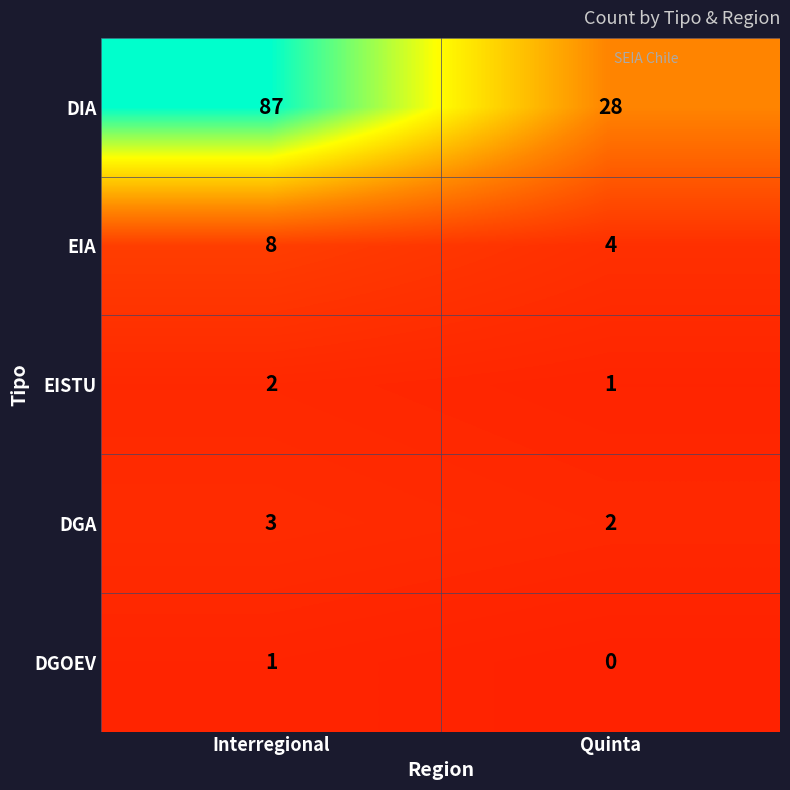

Reading left to right, extract all data points from this chart.

DIA: Interregional=87	Quinta=28
EIA: Interregional=8	Quinta=4
EISTU: Interregional=2	Quinta=1
DGA: Interregional=3	Quinta=2
DGOEV: Interregional=1	Quinta=0